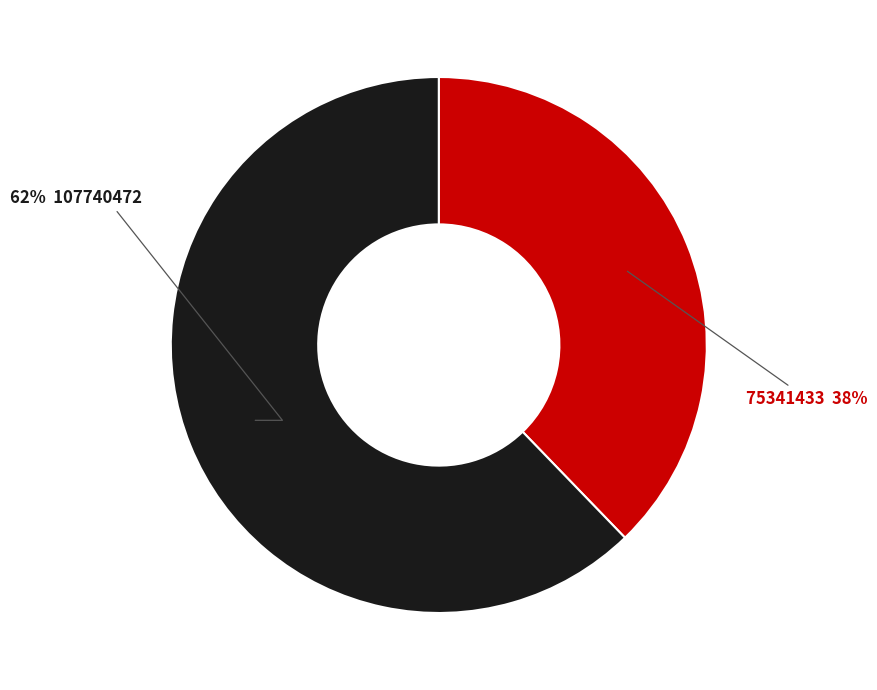

To the nearest percent, what is the difference between the largest and smallest slice percentages?

24%